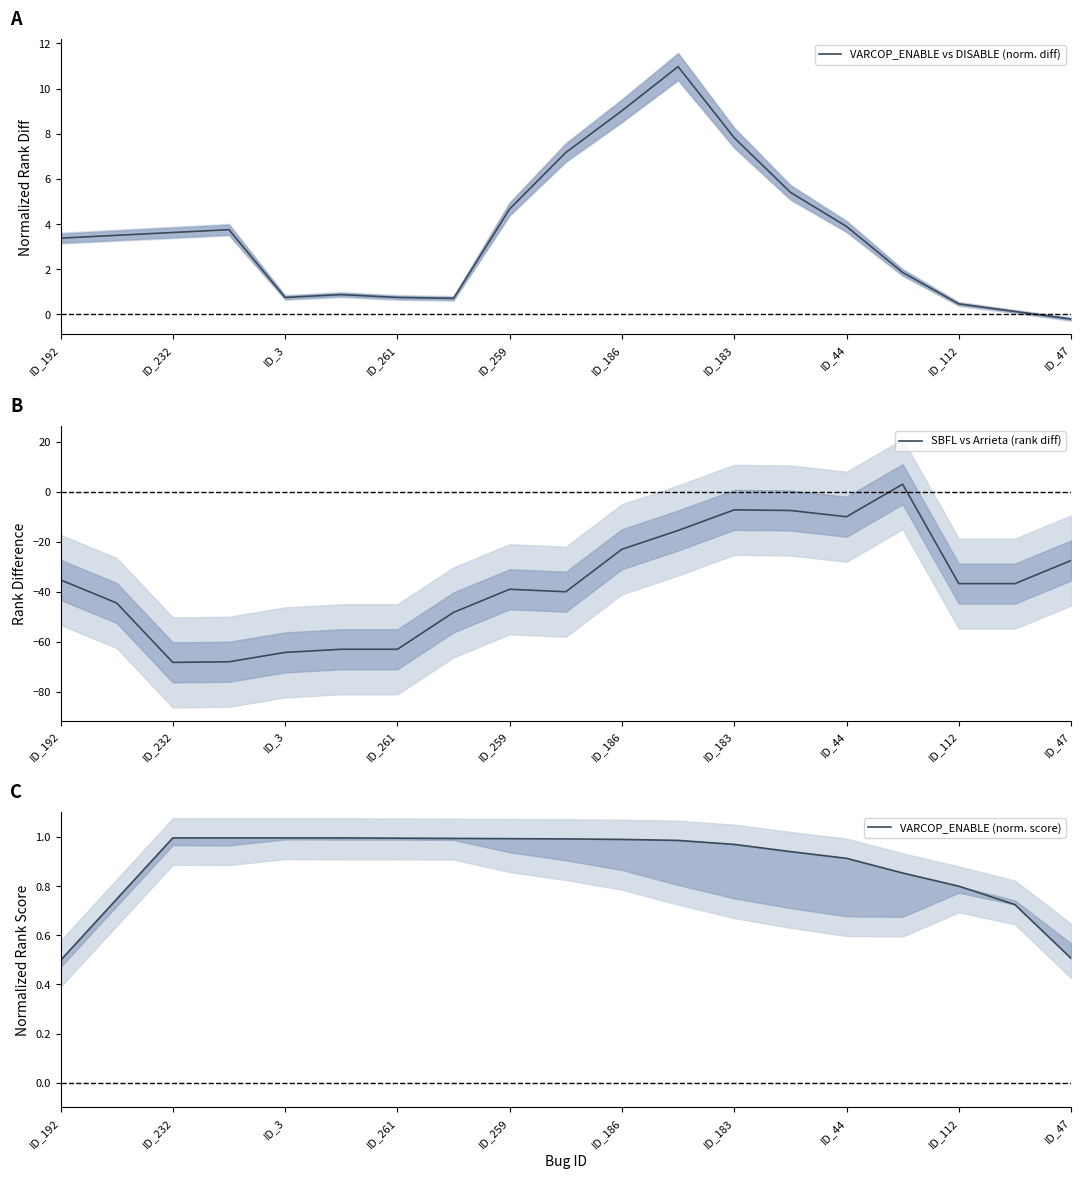

Reading right to left, what are all the values shown in this chart?

VARCOP_ENABLE vs DISABLE (norm. diff): -0.2	0.1	0.5	1.9	3.9	5.4	7.8	11.0	9.0	7.2	4.7	0.7	0.8	0.9	0.8	3.8	3.6	3.5	3.4
SBFL vs Arrieta (rank diff): -27.5	-36.8	-36.8	3.0	-10.0	-7.5	-7.2	-15.5	-23.0	-40.0	-39.0	-48.2	-63.0	-63.0	-64.2	-68.0	-68.2	-44.5	-35.2
VARCOP_ENABLE (norm. score): 0.5	0.7	0.8	0.9	0.9	0.9	1.0	1.0	1.0	1.0	1.0	1.0	1.0	1.0	1.0	1.0	1.0	0.7	0.5